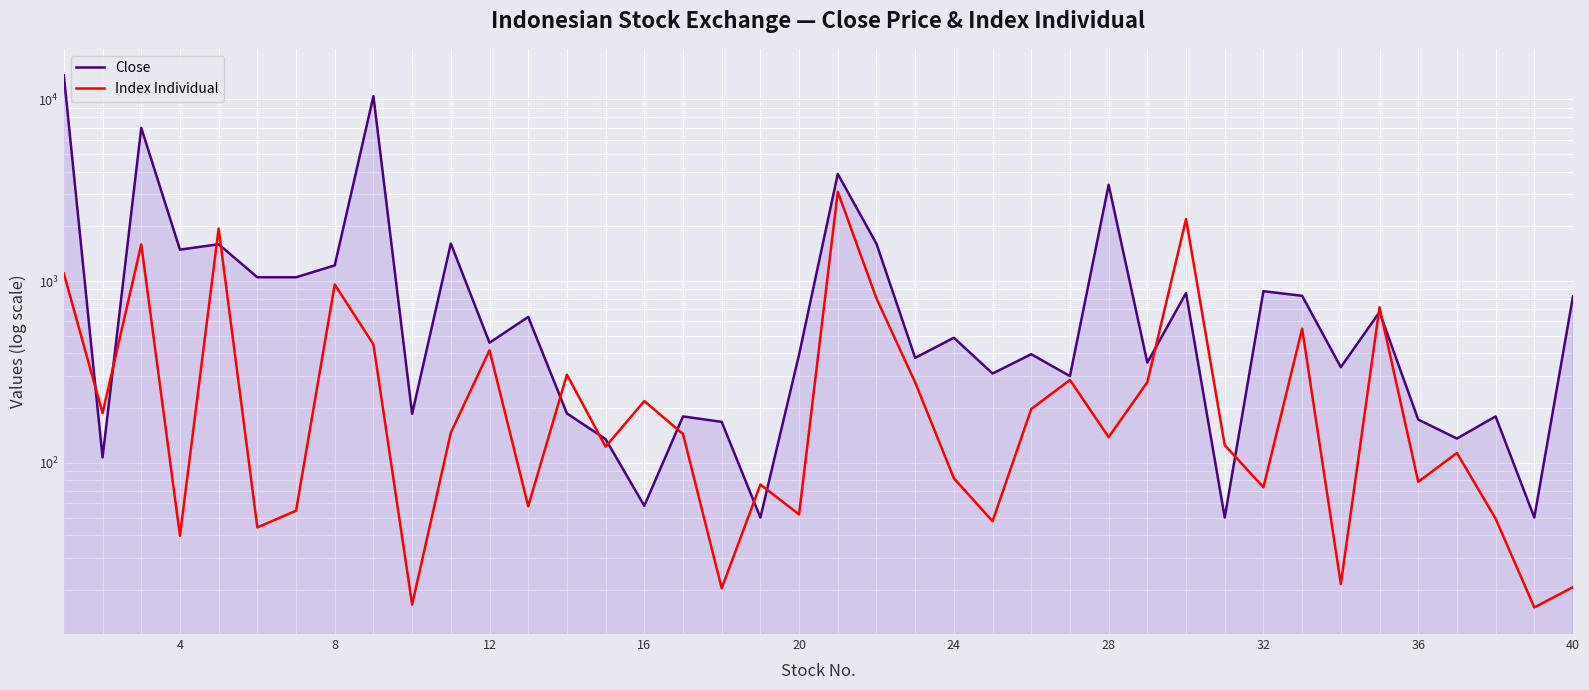

Rank the series by their average value, from highest to lowest.

Close, Index Individual